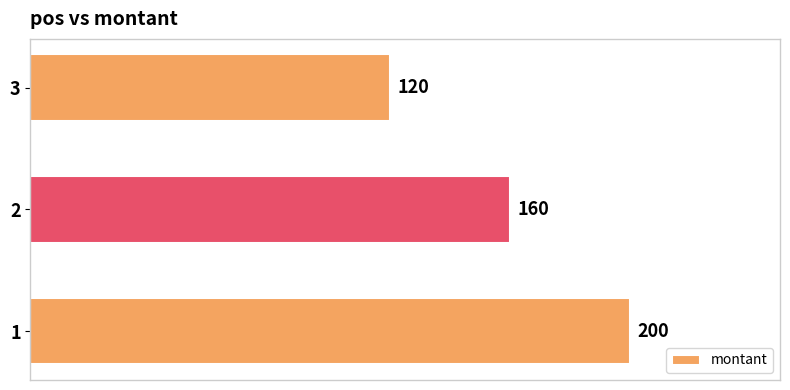

The chart shows a value of 120 at 3. True or false?

True